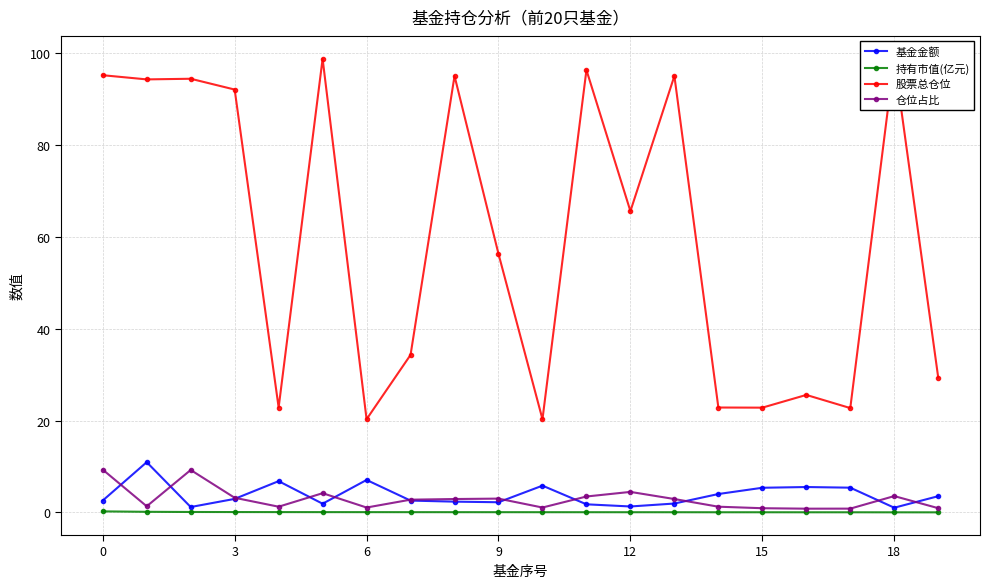

Where is 股票总仓位 nearest to the value 59?

9